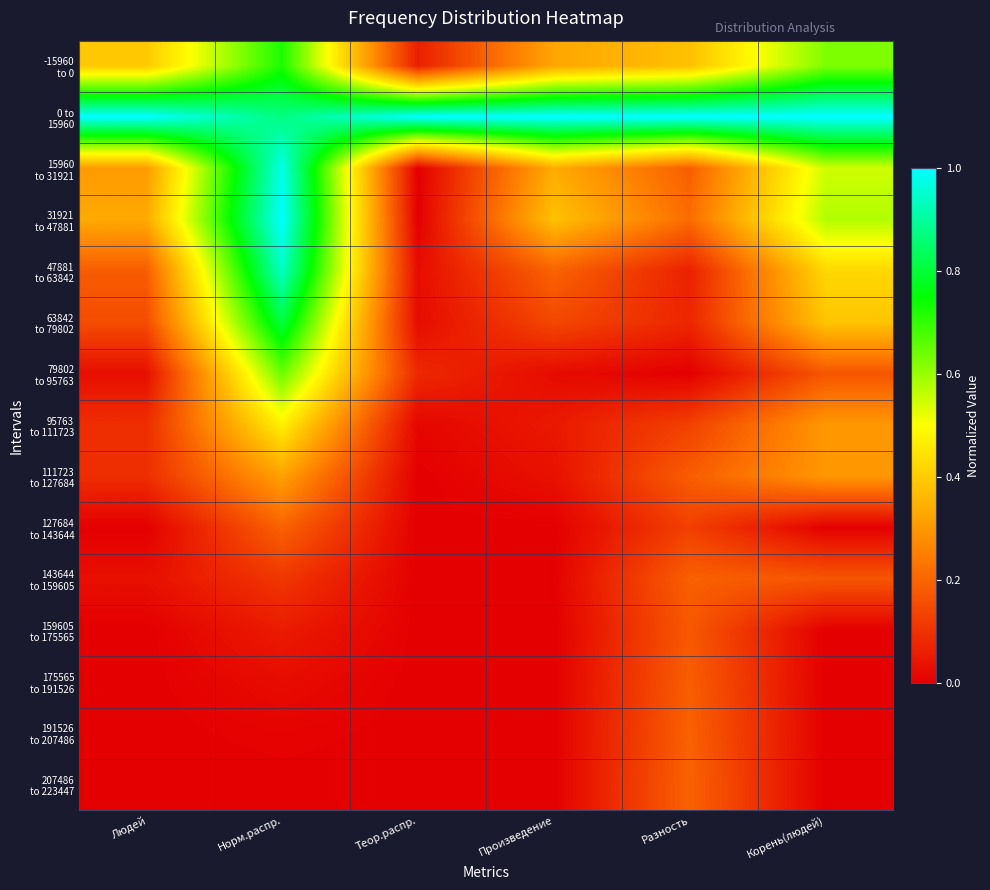

What is the maximum value shown in the chart?

1.0